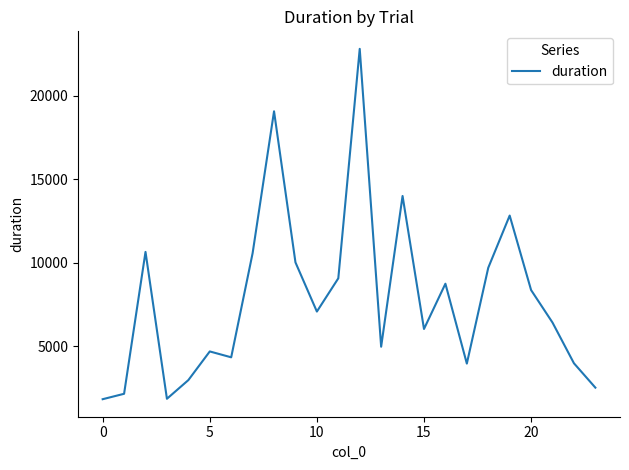

What is the smallest value displayed?

1837.4